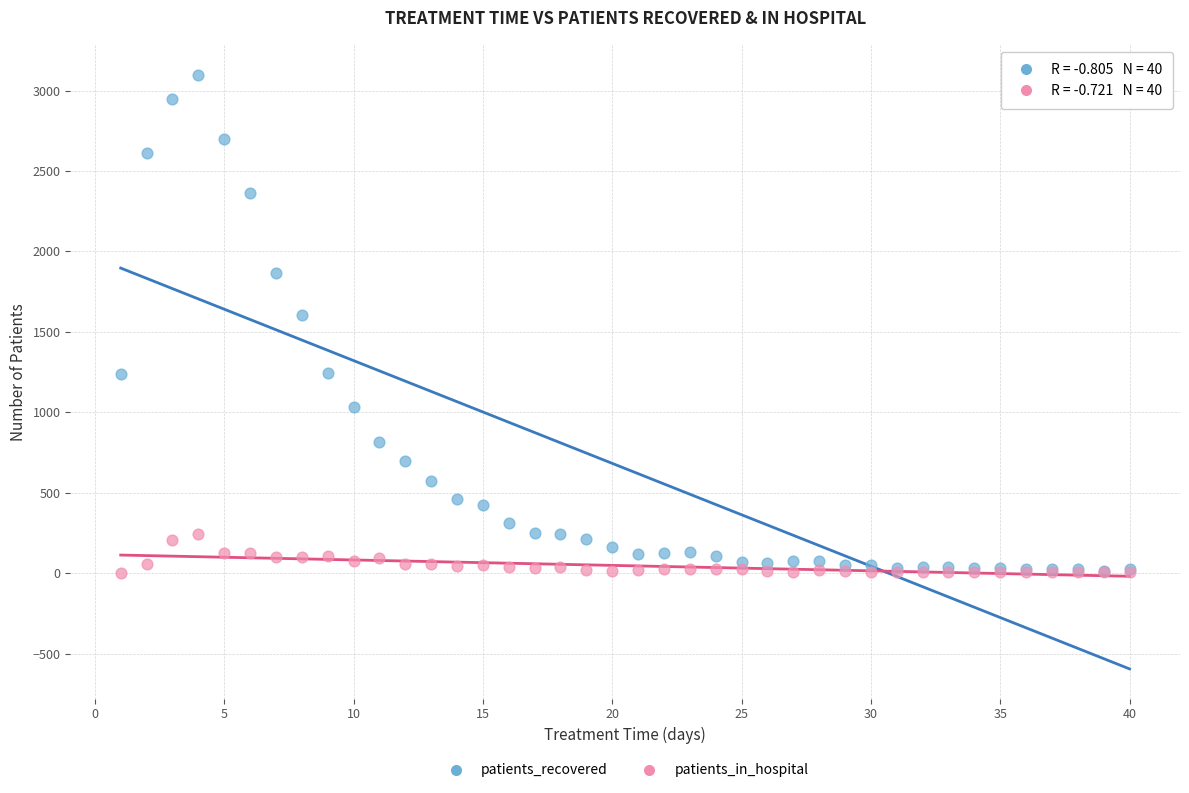

In the patients_recovered series, what Y value is closest to 1558?

1608